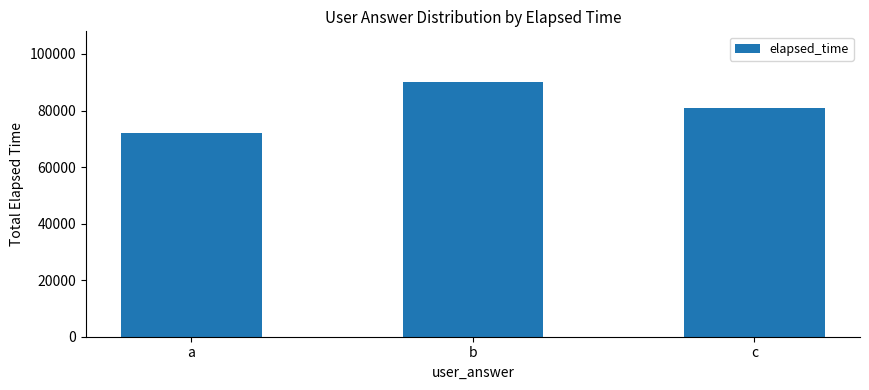

The chart shows a value of 81000 at c. True or false?

True